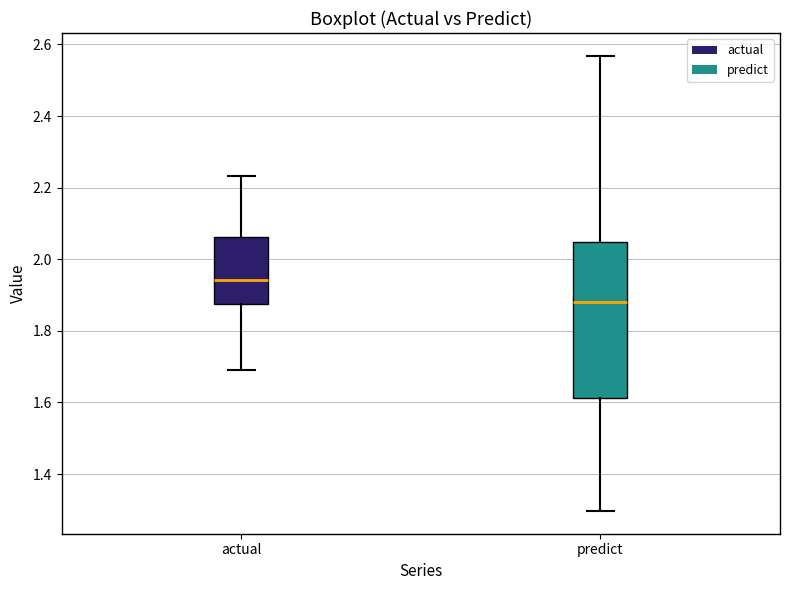

Comparing the boxes themselves (not the whiskers), which one is the tallest?

predict